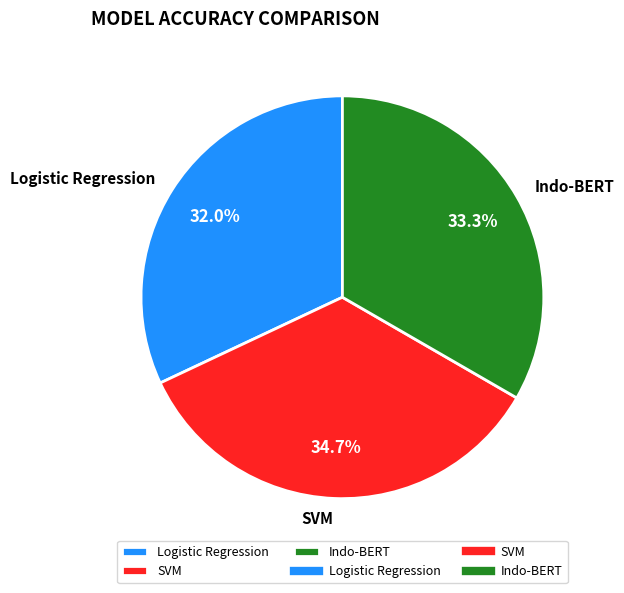

What is the total percentage of Logistic Regression and SVM?

66.7%